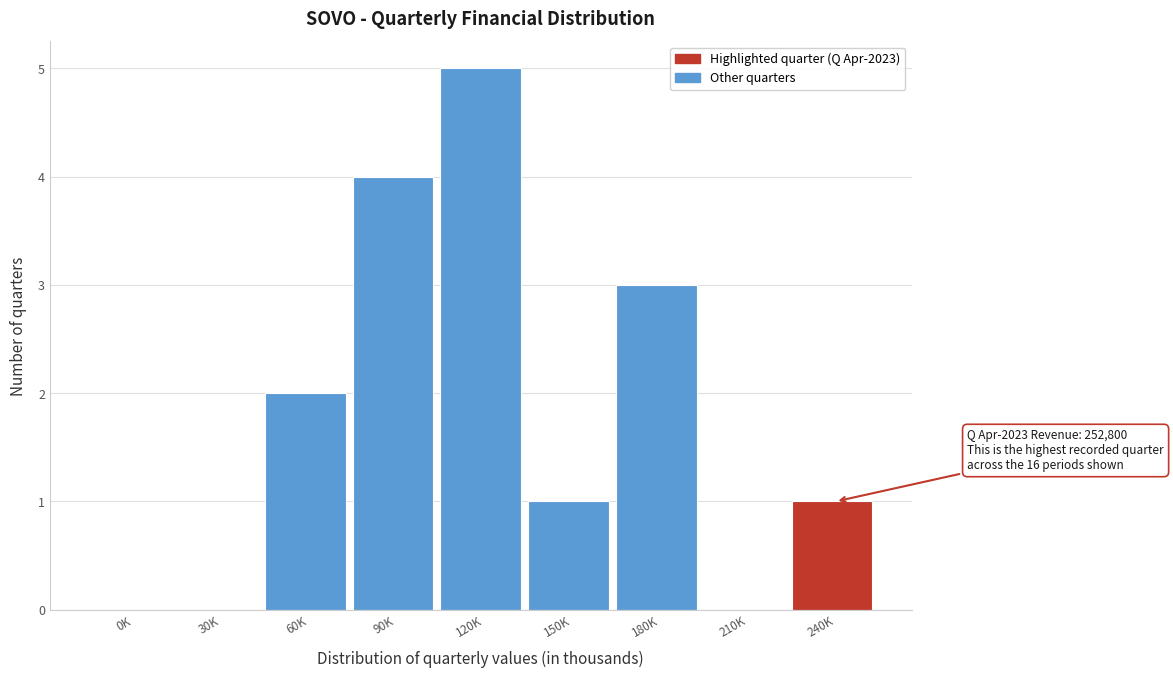

Reading left to right, list all the values displayed in this chart.

0K=0	30K=0	60K=2	90K=4	120K=5	150K=1	180K=3	210K=0	240K=1